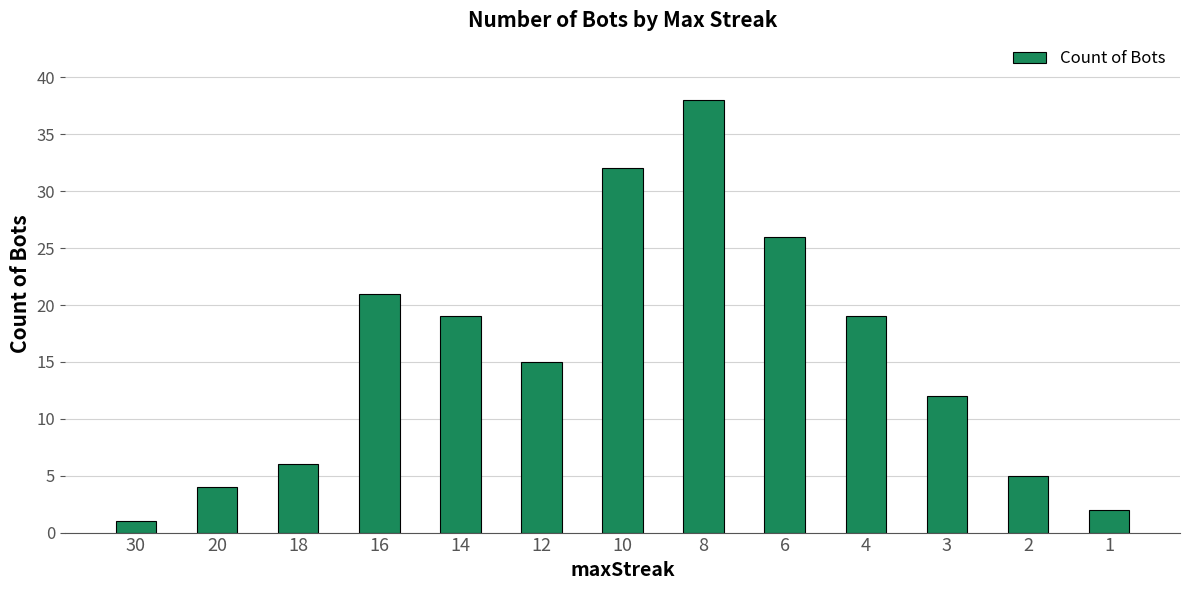

At which category does the chart reach its peak across all series?

8